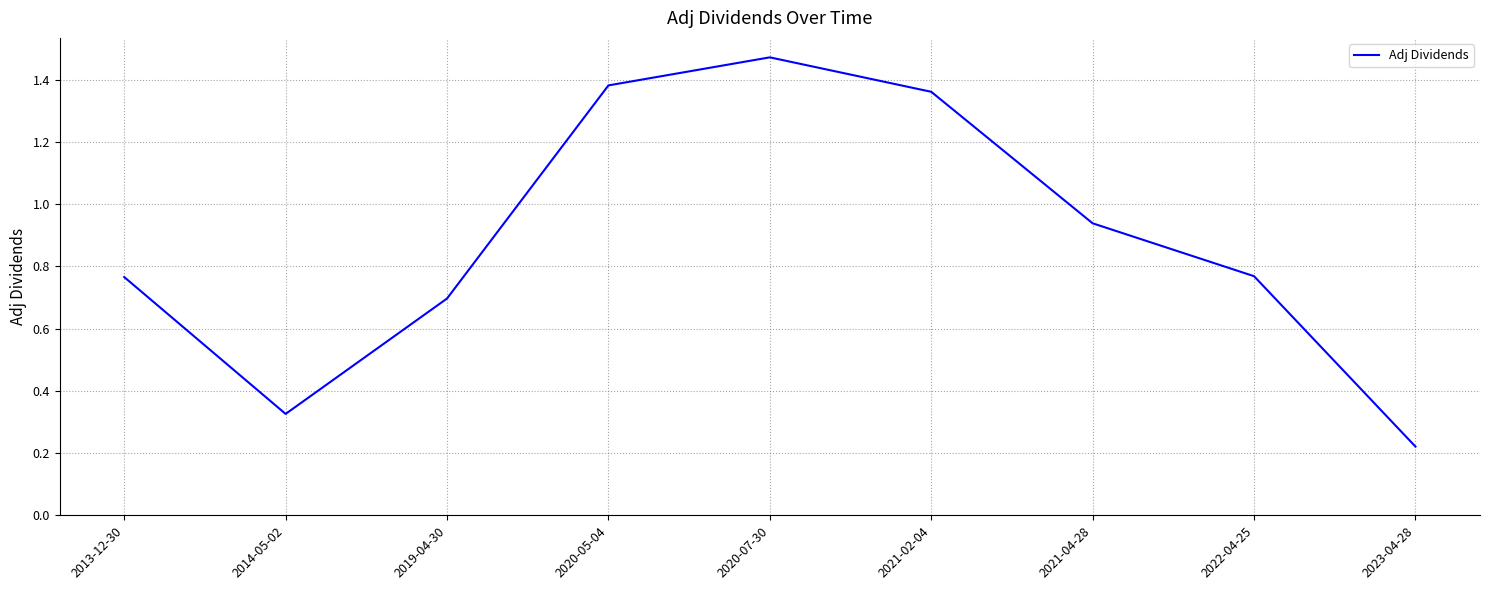

What is the change in value from 2020-07-30 to 2022-04-25?

-0.7